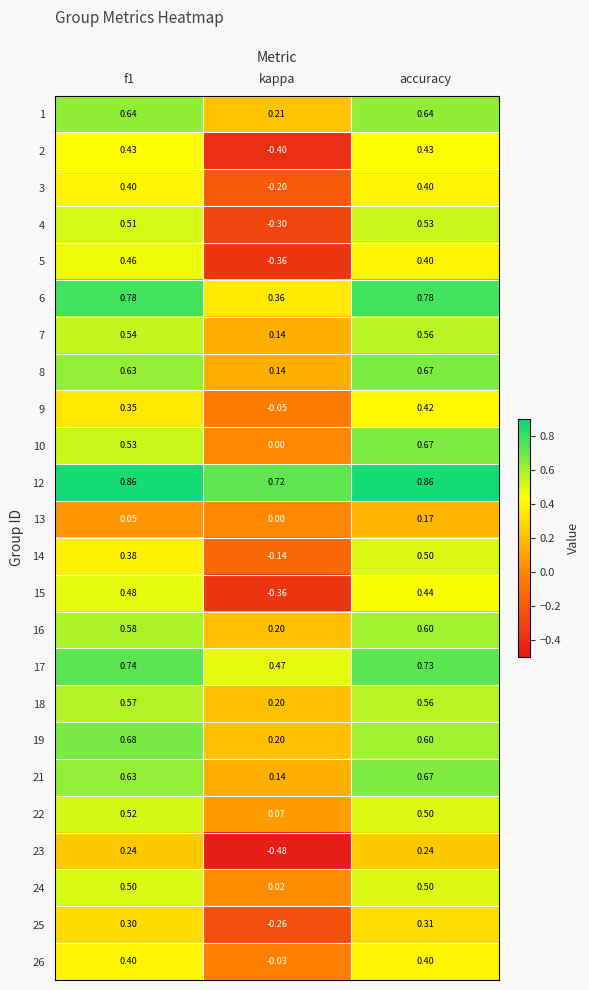

At which label is 17 closest to 0?

kappa